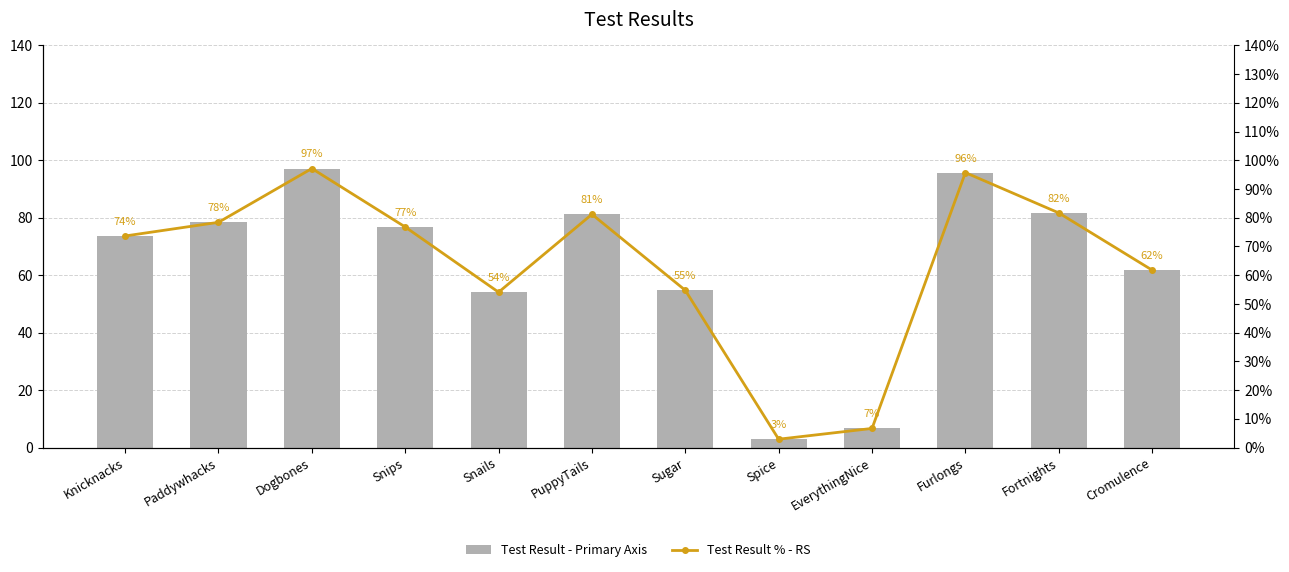

Reading left to right, transcribe all the data shown in this chart.

Test Result - Primary Axis: Knicknacks=0.7	Paddywhacks=0.8	Dogbones=1.0	Snips=0.8	Snails=0.5	PuppyTails=0.8	Sugar=0.5	Spice=0.0	EverythingNice=0.1	Furlongs=1.0	Fortnights=0.8	Cromulence=0.6
Test Result % - RS: Knicknacks=0.7	Paddywhacks=0.8	Dogbones=1.0	Snips=0.8	Snails=0.5	PuppyTails=0.8	Sugar=0.5	Spice=0.0	EverythingNice=0.1	Furlongs=1.0	Fortnights=0.8	Cromulence=0.6